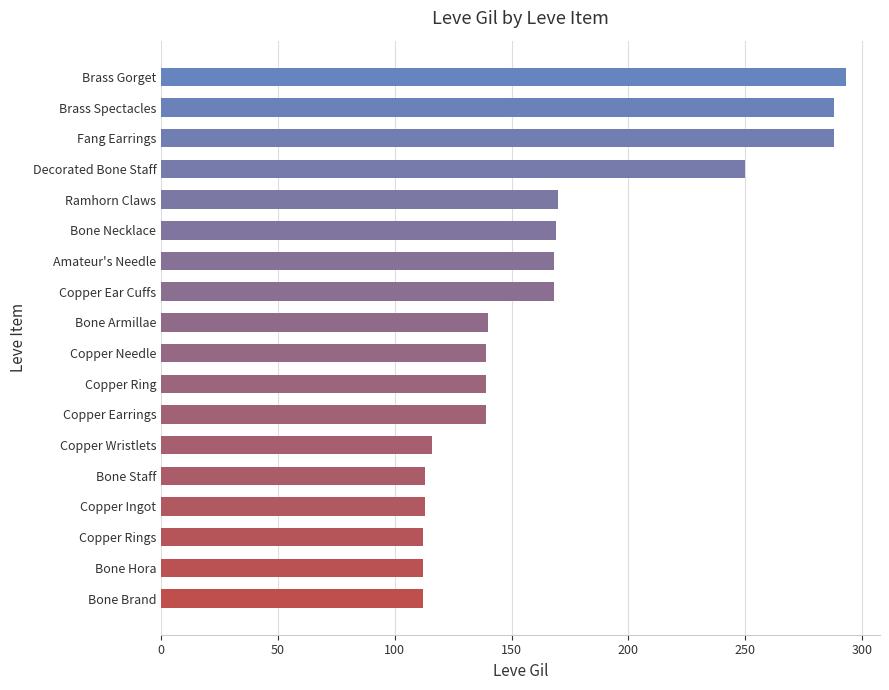

Approximately how many times larger is the value at Bone Hora compared to Copper Ear Cuffs?

0.7